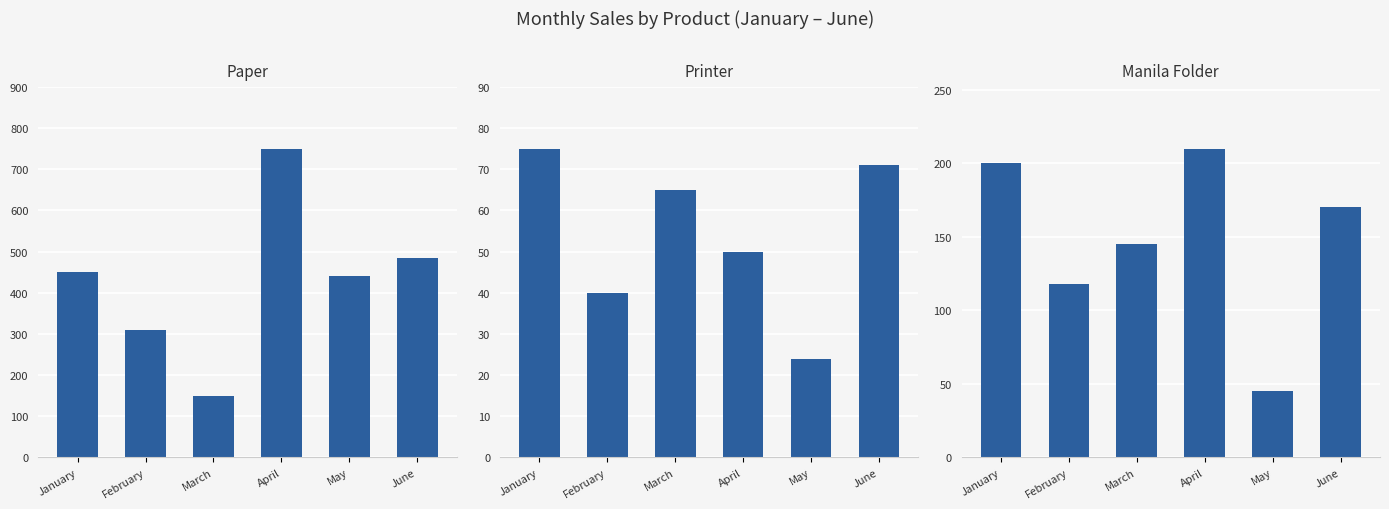

Reading right to left, list all the values displayed in this chart.

Paper: June=485	May=440	April=750	March=150	February=310	January=450
Printer: June=71	May=24	April=50	March=65	February=40	January=75
Manila Folder: June=170	May=45	April=210	March=145	February=118	January=200